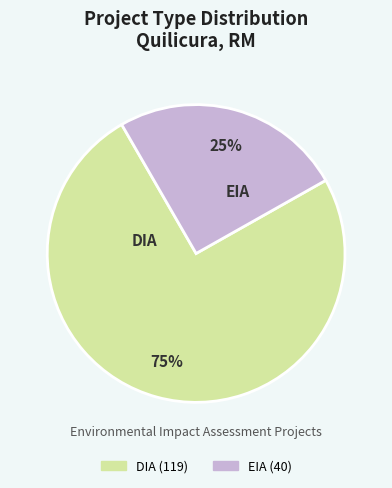

To the nearest percent, what is the difference between the DIA and EIA slice percentages?

50%